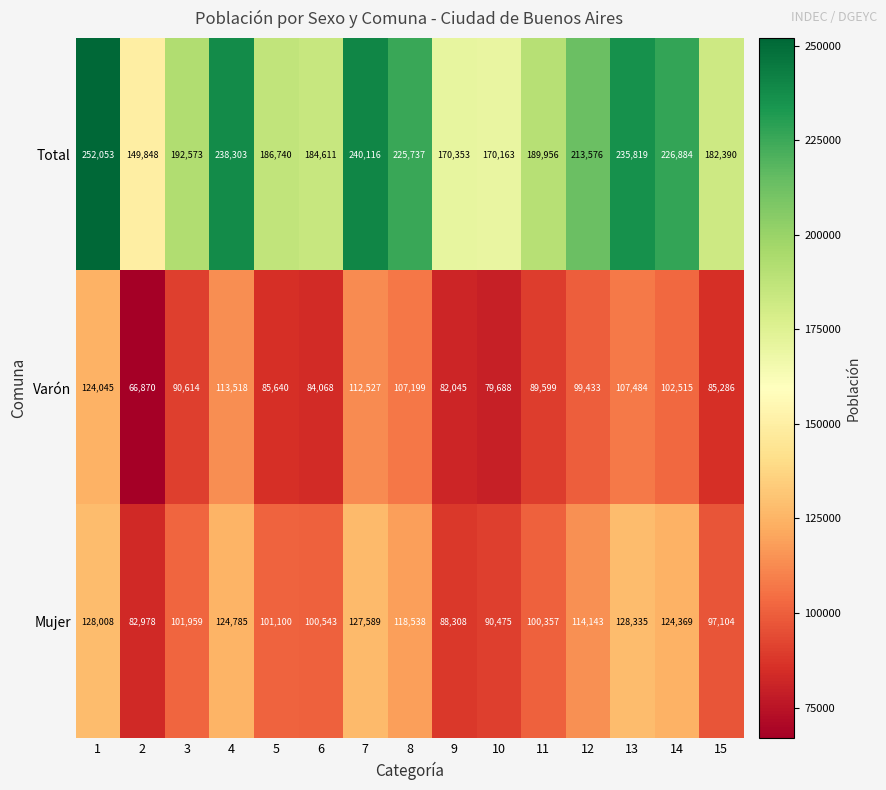

What is the smallest value displayed?

66870